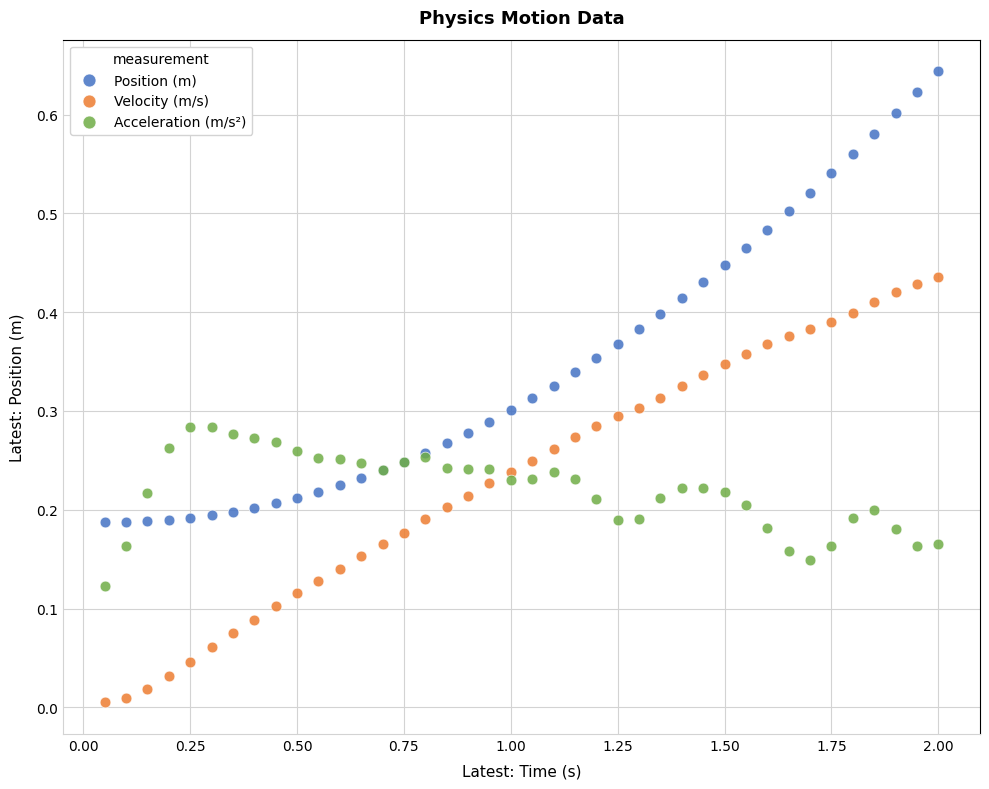

Which series has the widest spread of Y values?

Position (m)